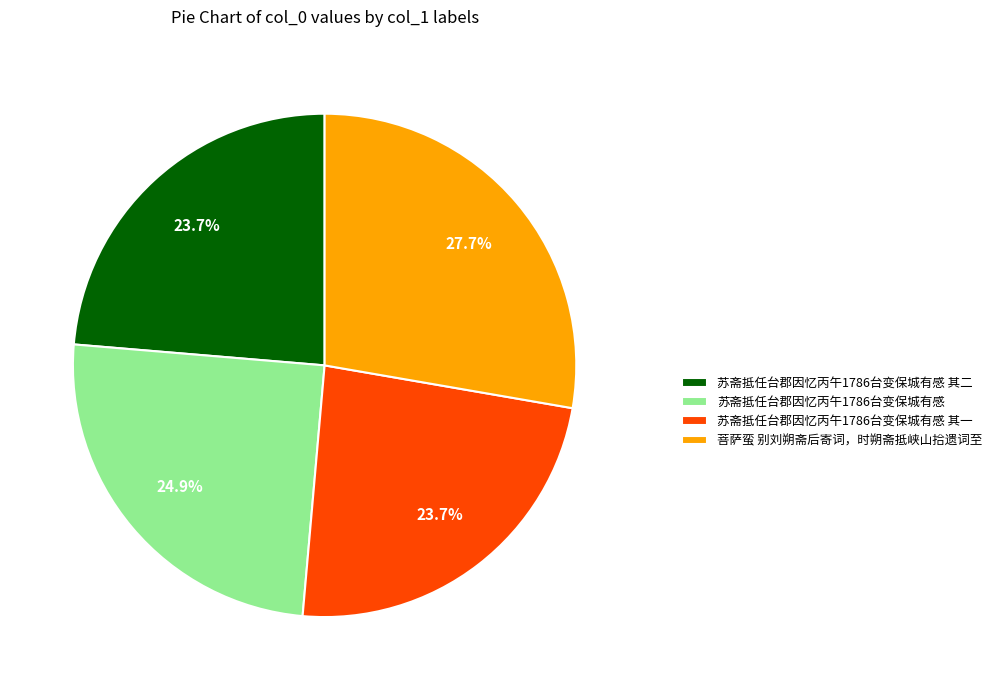

Between 苏斋抵任台郡因忆丙午1786台变保城有感 其二 and 苏斋抵任台郡因忆丙午1786台变保城有感, which is larger?

苏斋抵任台郡因忆丙午1786台变保城有感